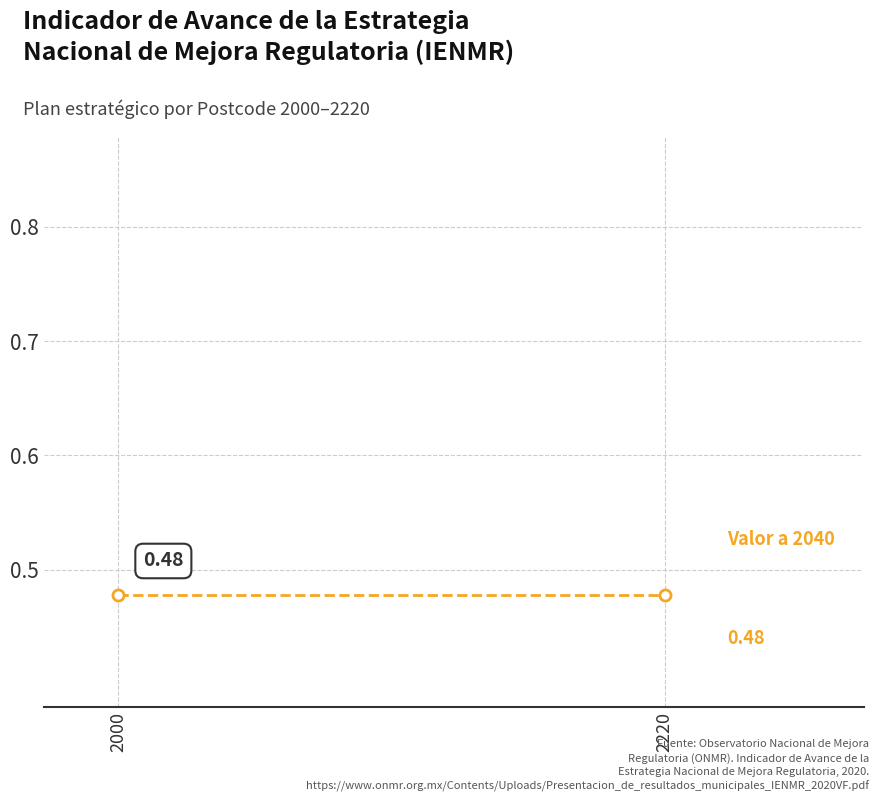

How many distinct data groups are displayed?

1